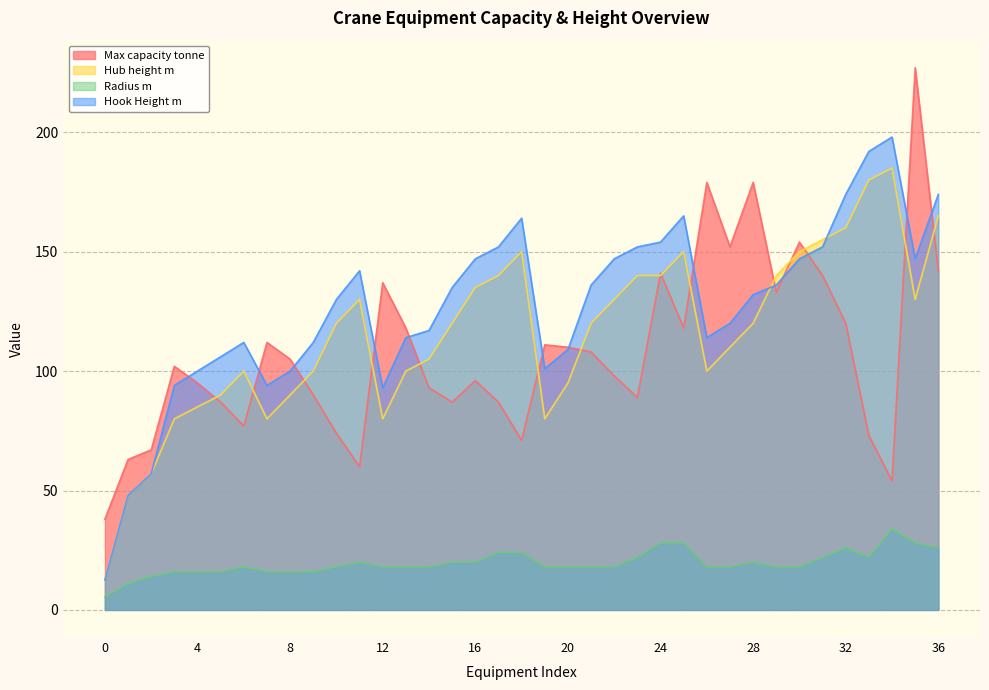

What is the approximate value of Radius m at 27?

18.0